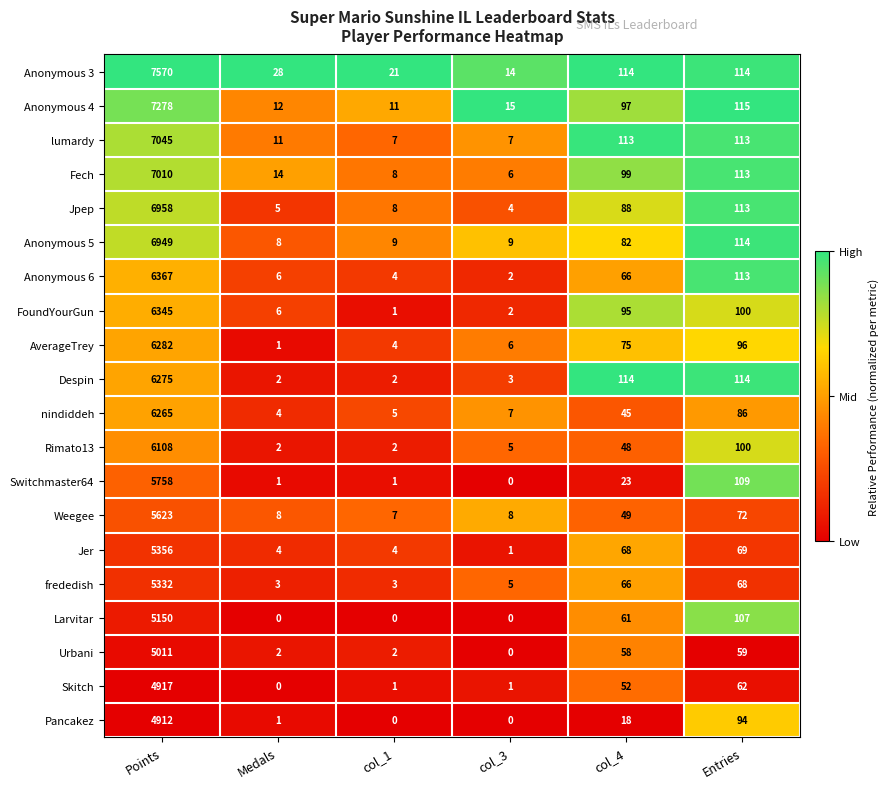

Is it true that Anonymous 5 equals 6949 at Points?

True